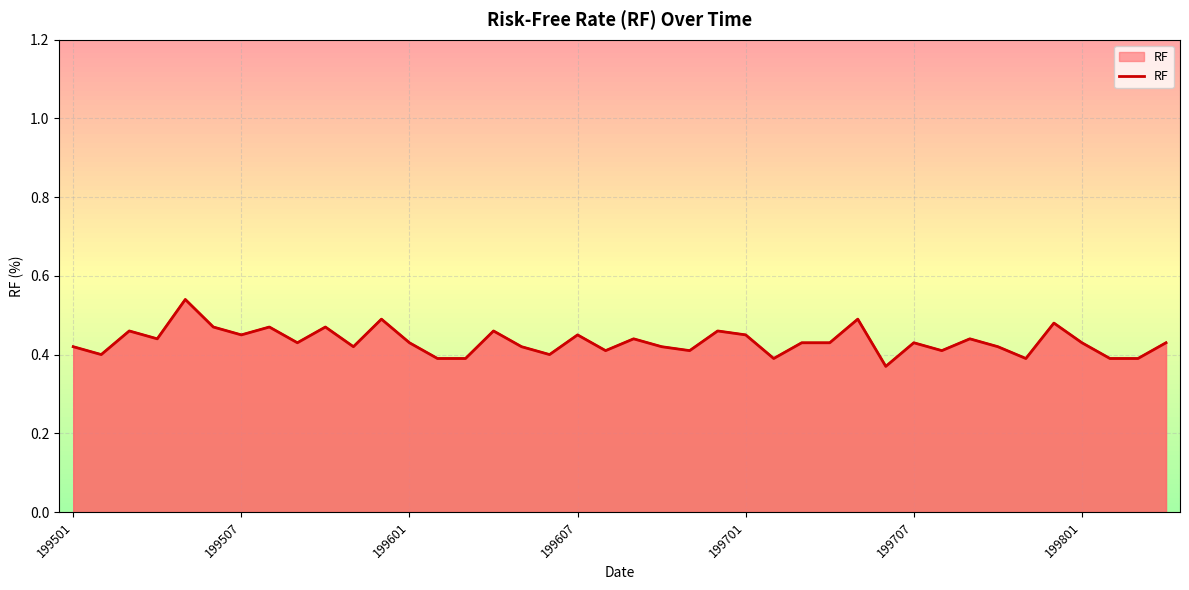

How many lines are shown in the chart?

1